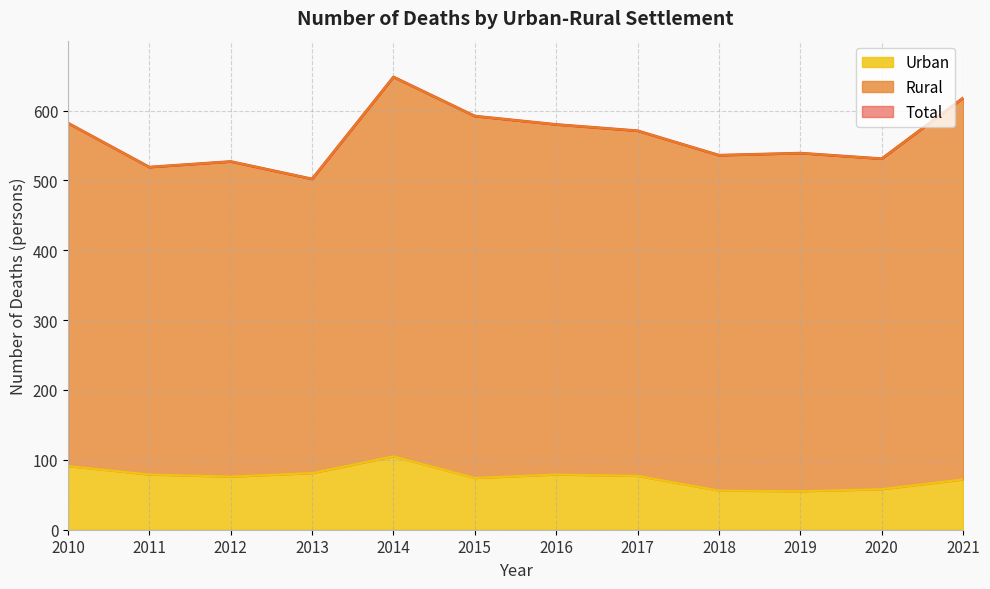

What is the smallest value displayed?

55